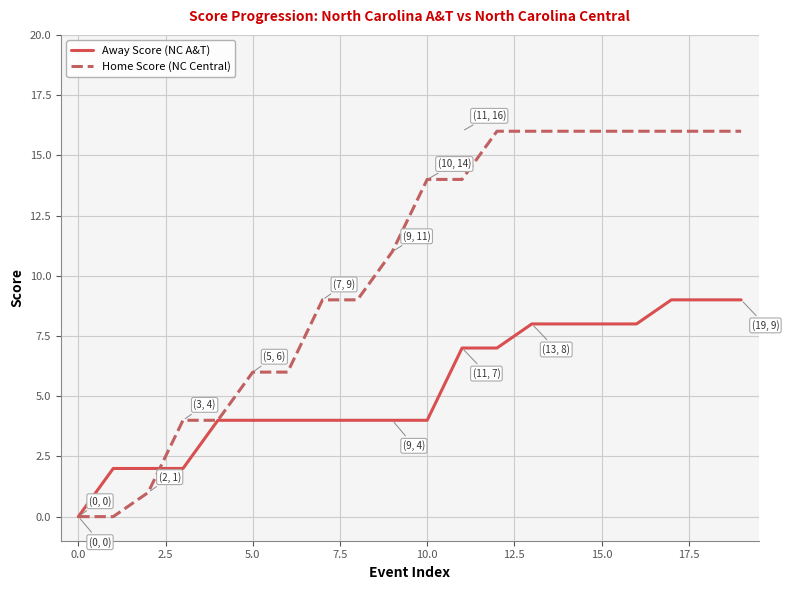

What is the maximum value shown in the chart?

16